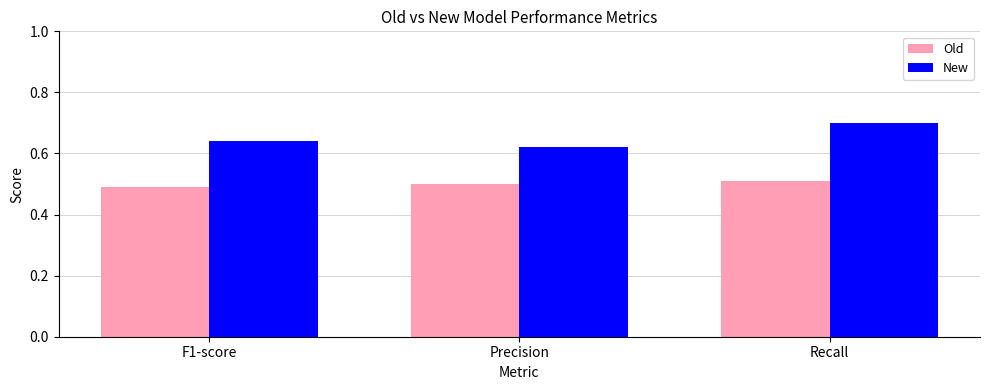

Which series has the widest spread of values?

New